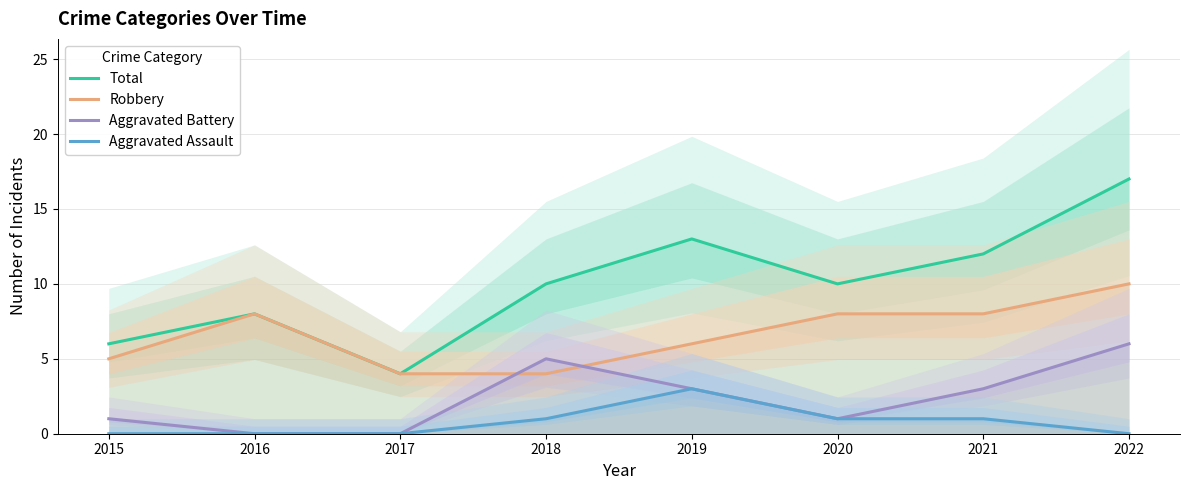

Which category has the highest value in the Aggravated Assault series?

2019